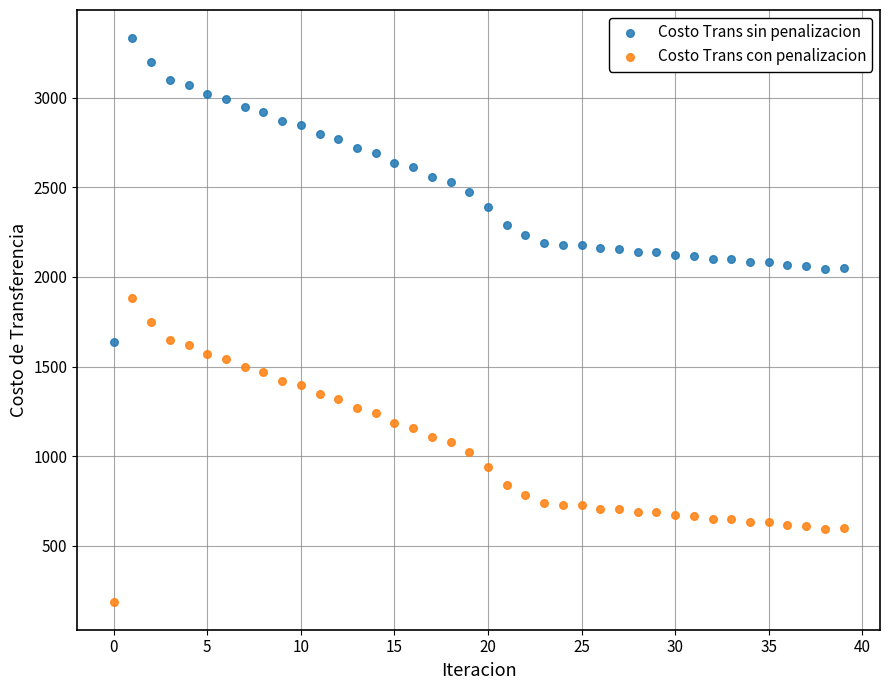

What are all the series names shown in the legend?

Costo Trans sin penalizacion, Costo Trans con penalizacion